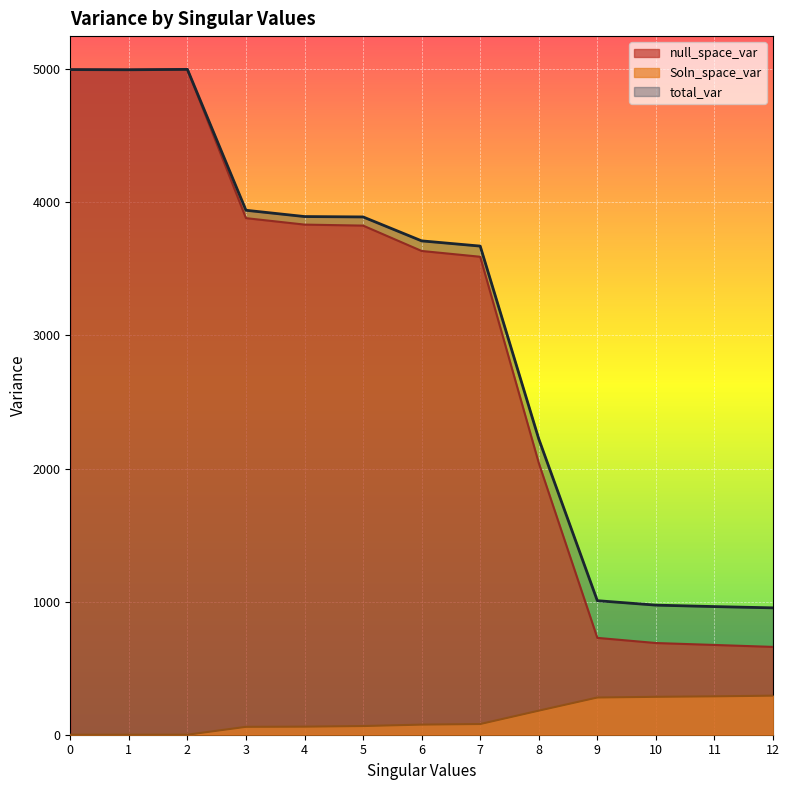

What are all the series names shown in the legend?

null_space_var, Soln_space_var, total_var